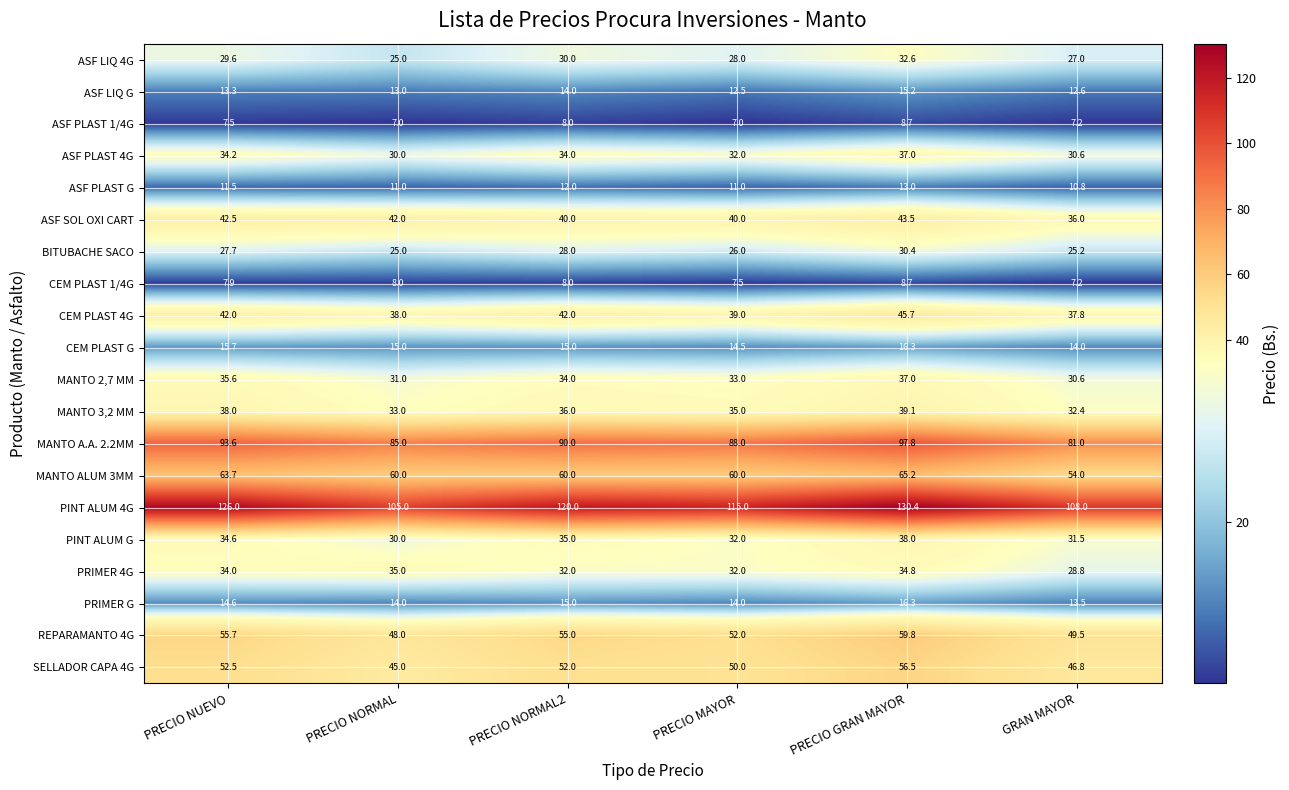

What is the maximum value for PRIMER 4G?

35.0